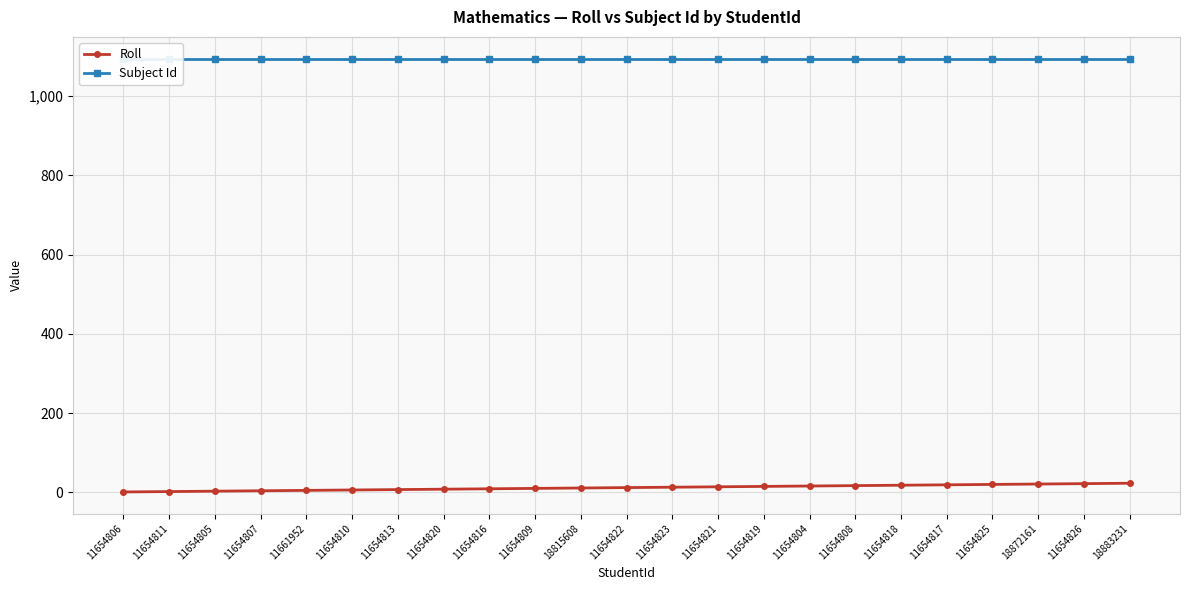

The Subject Id series shows 1095 at 11654808. True or false?

True